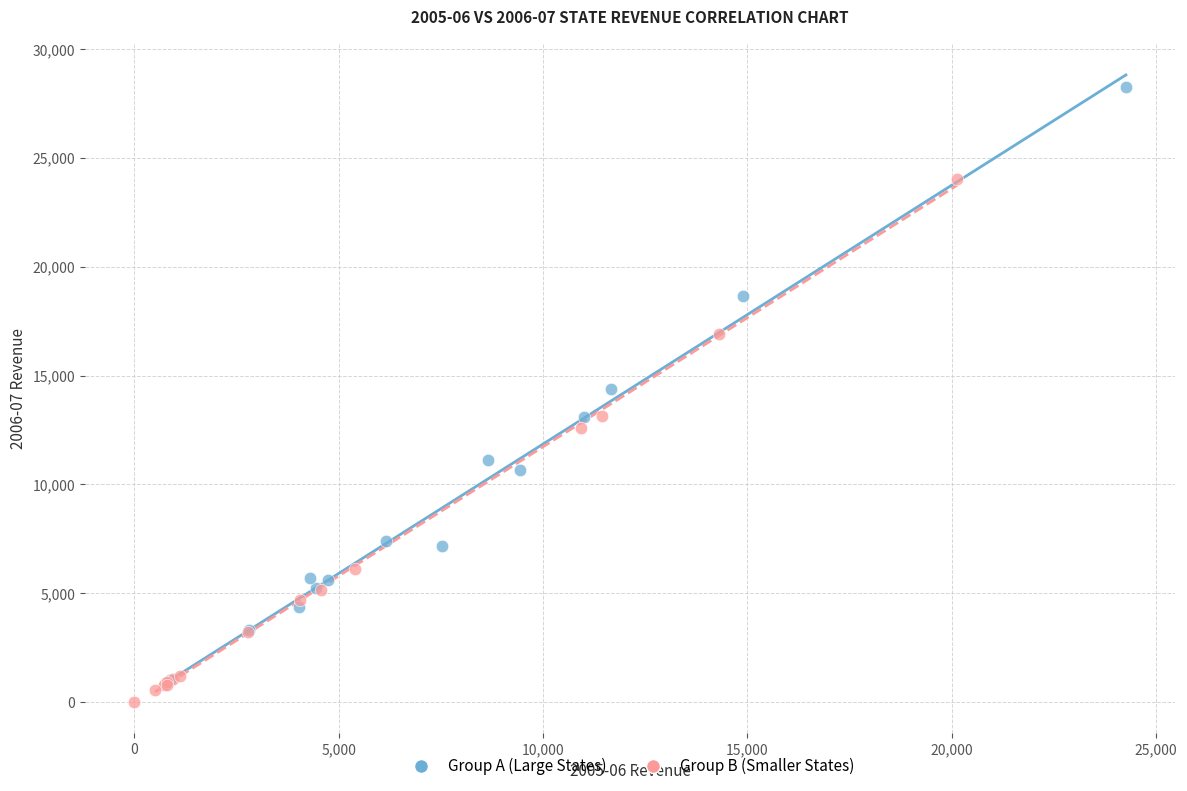

What are all the series names shown in the legend?

Group A (Large States), Group B (Smaller States)